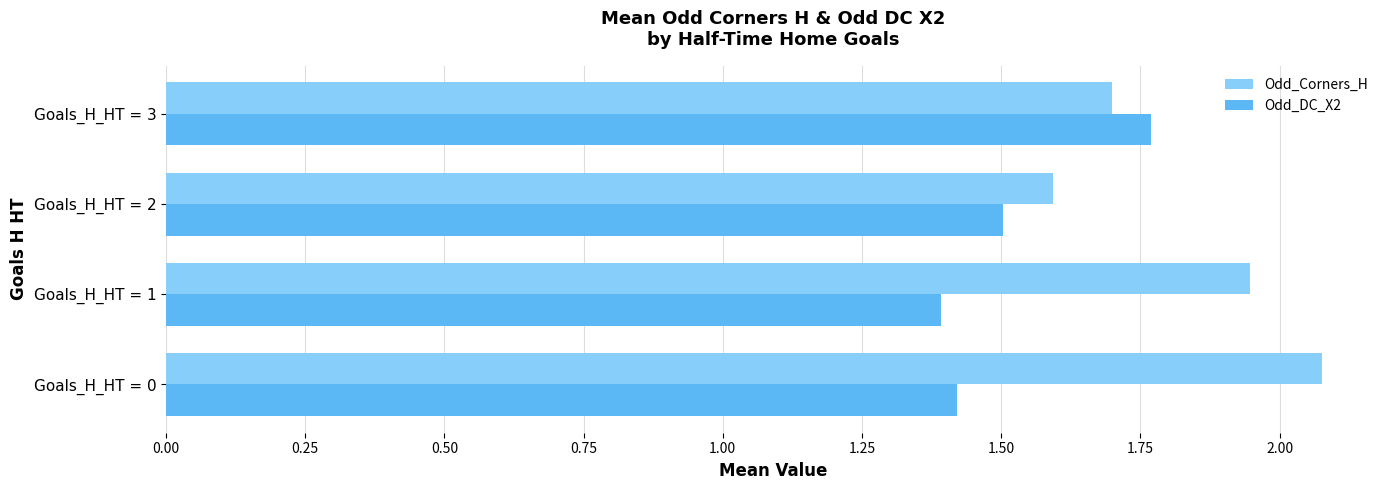

Where is Odd_Corners_H nearest to the value 1?

Goals_H_HT = 2